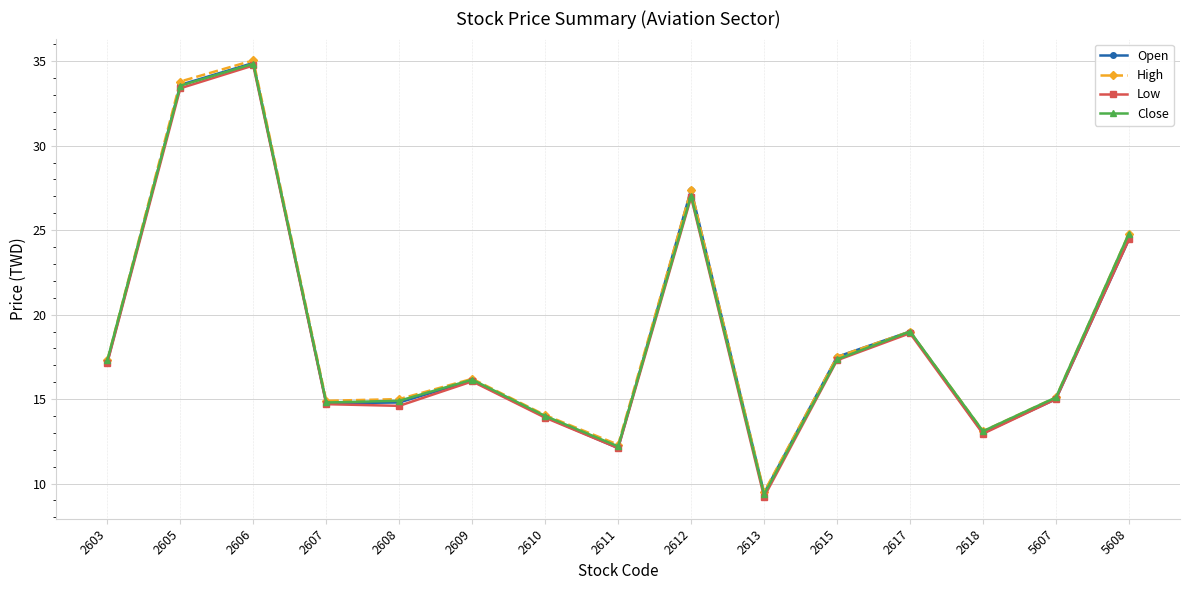

At which category does the chart reach its peak across all series?

2606